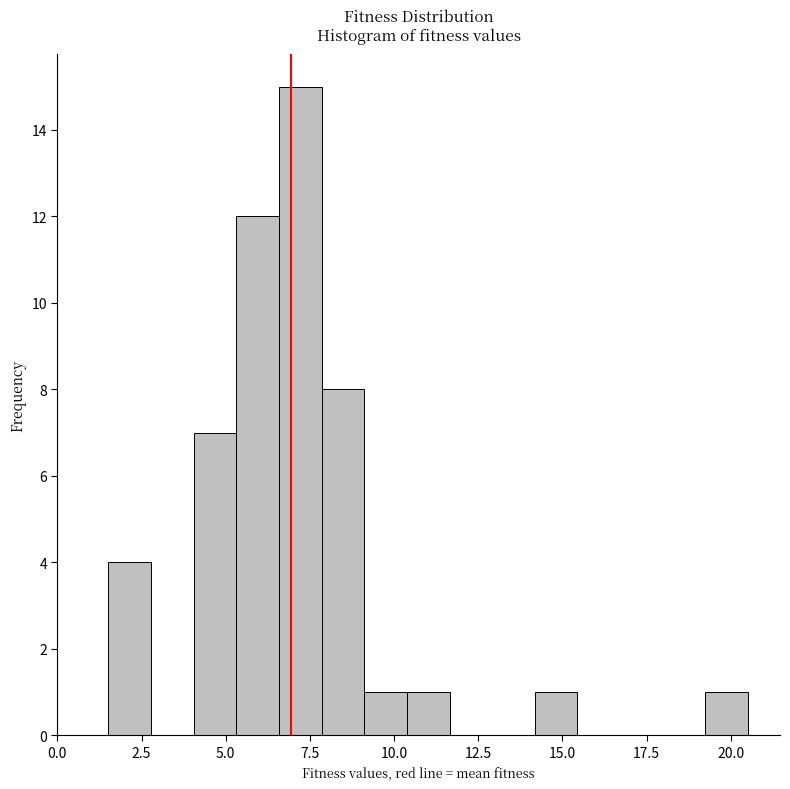

Around what value on the x-axis is the tallest bar? Give the approximate position of its centre, as read against the axis.

7.0